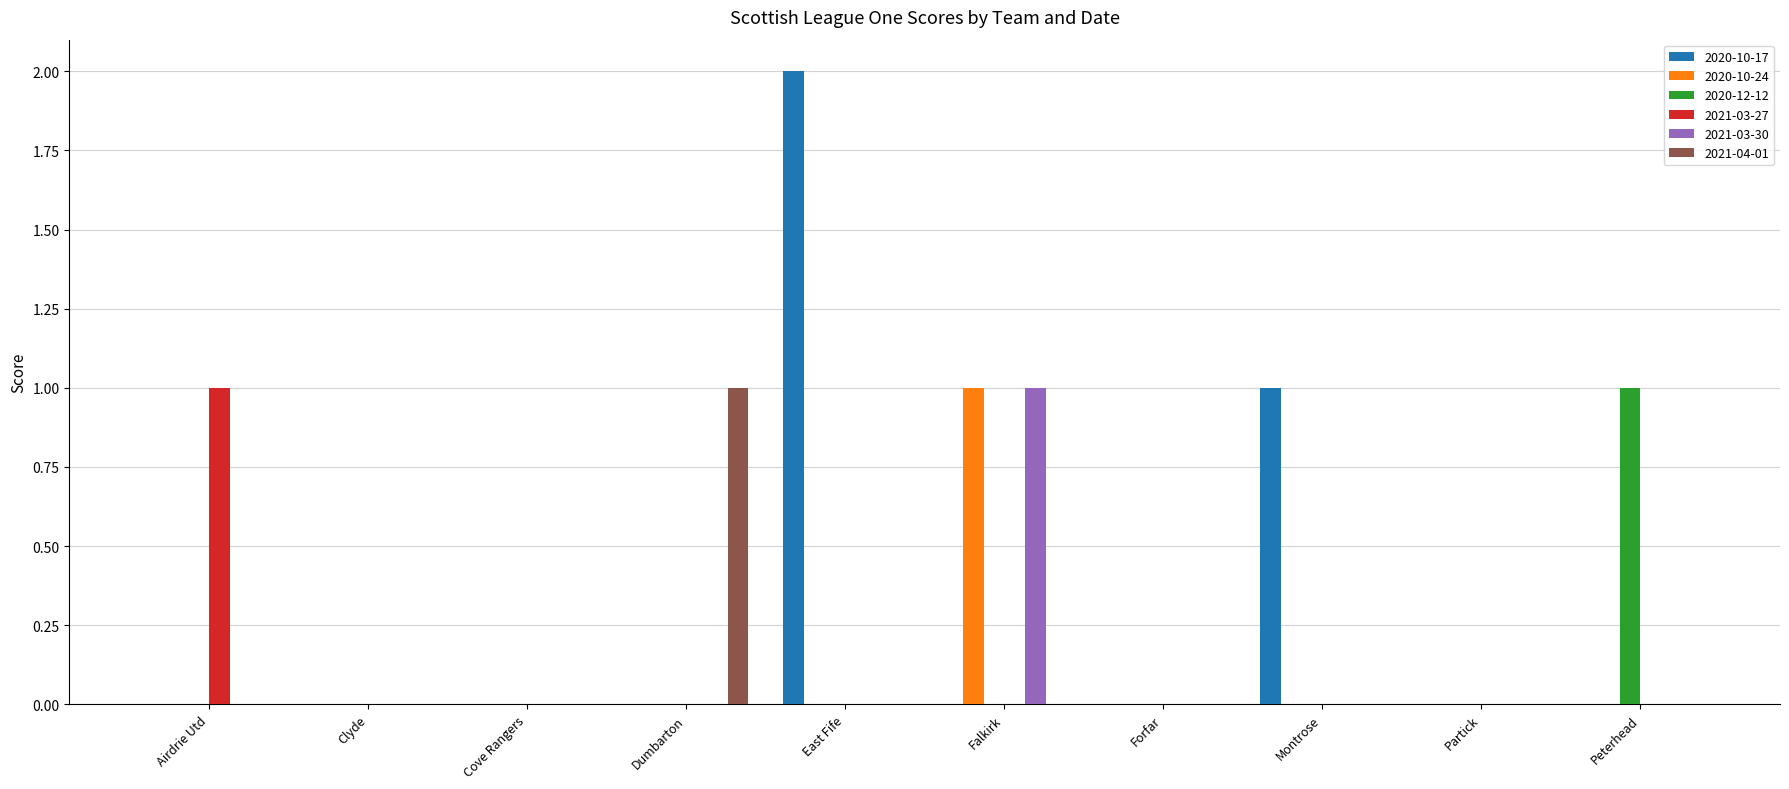

What is the sum of all 2020-10-17 values?

3